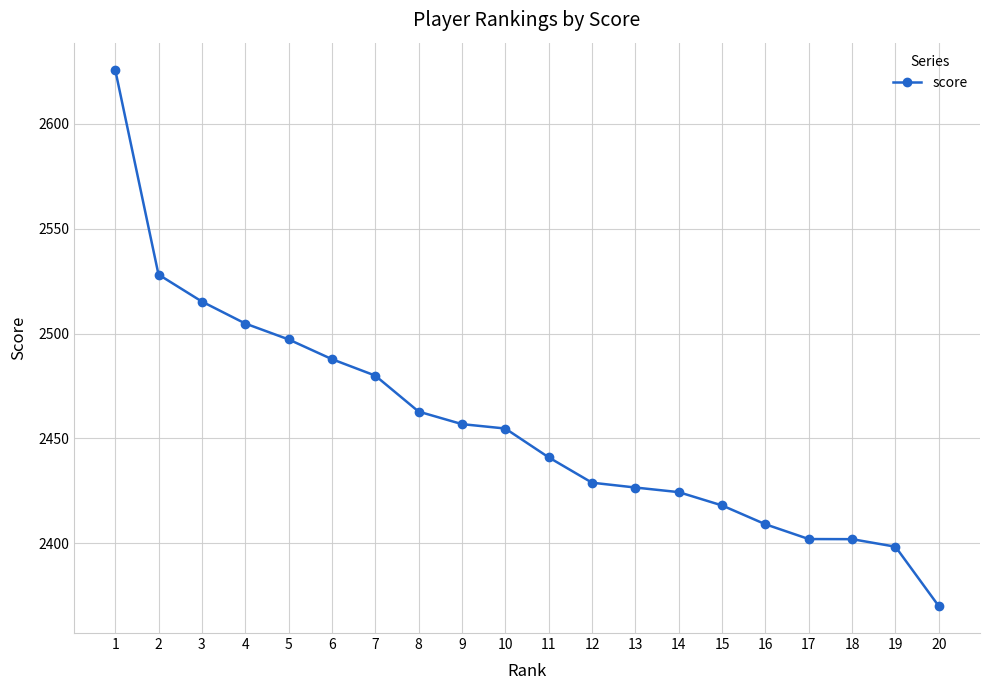

What is the sum of all values?

49133.9